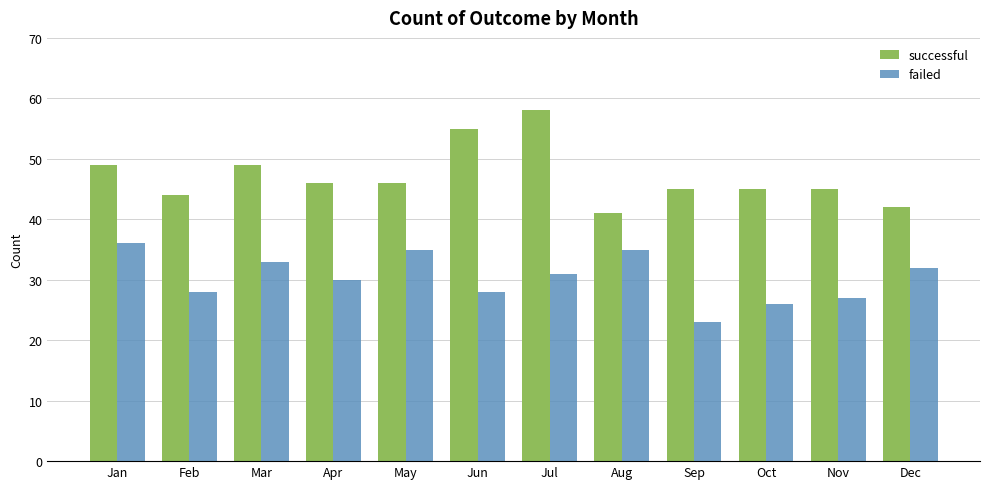

What is the sum of all failed values?

364